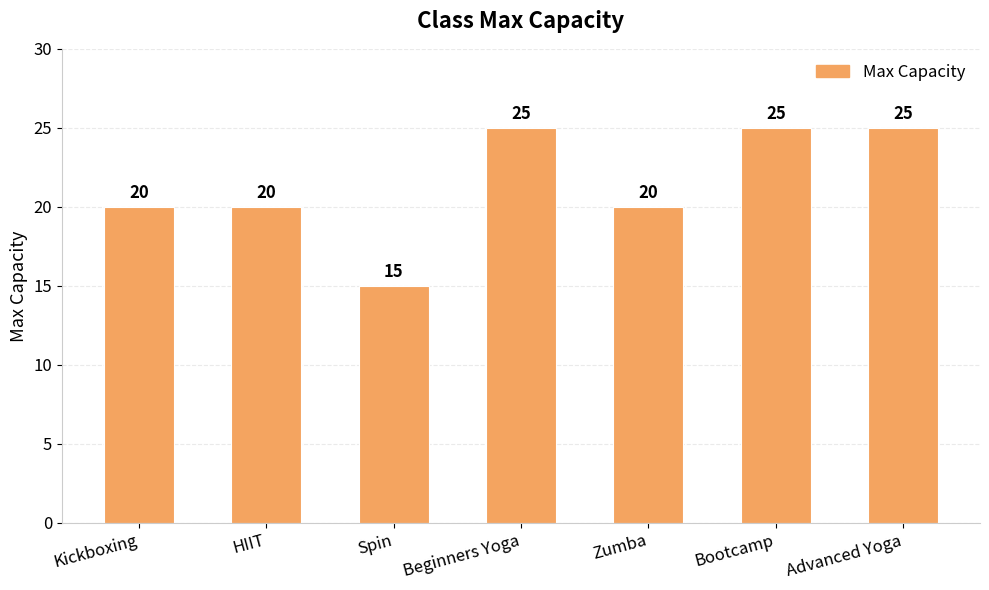

What position from the left is Spin?

3